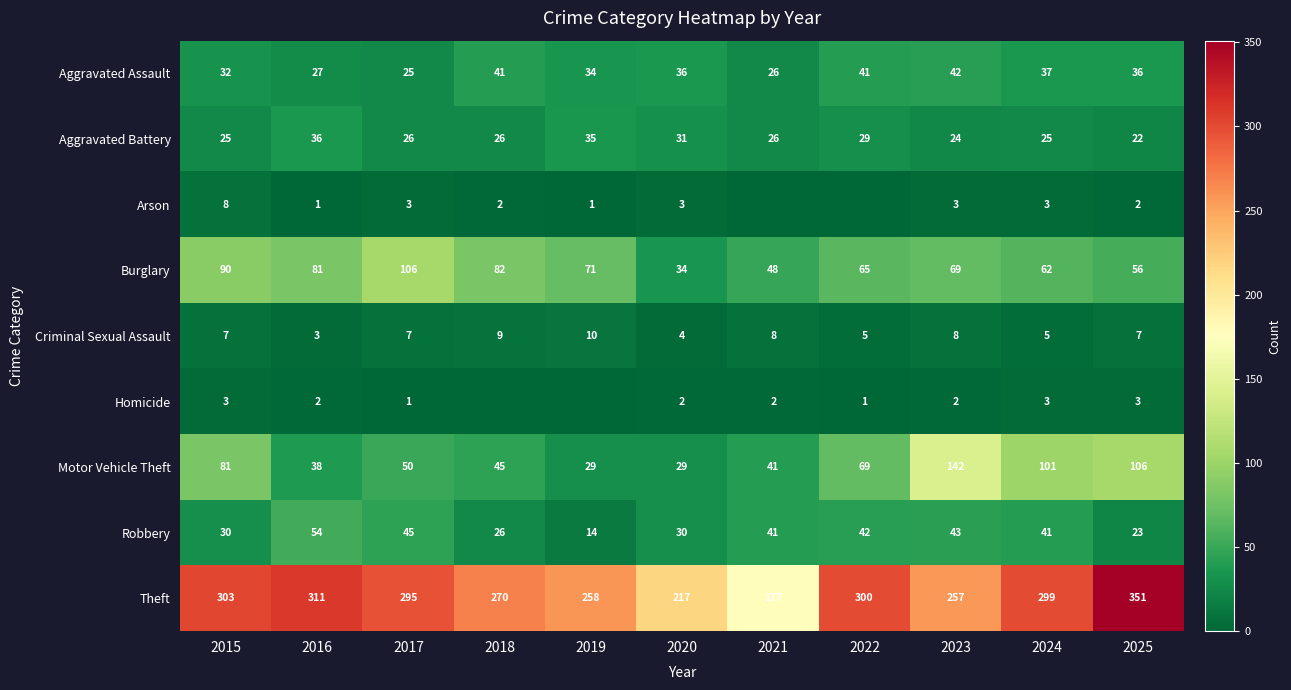

At which label is Aggravated Assault closest to 33?

2015